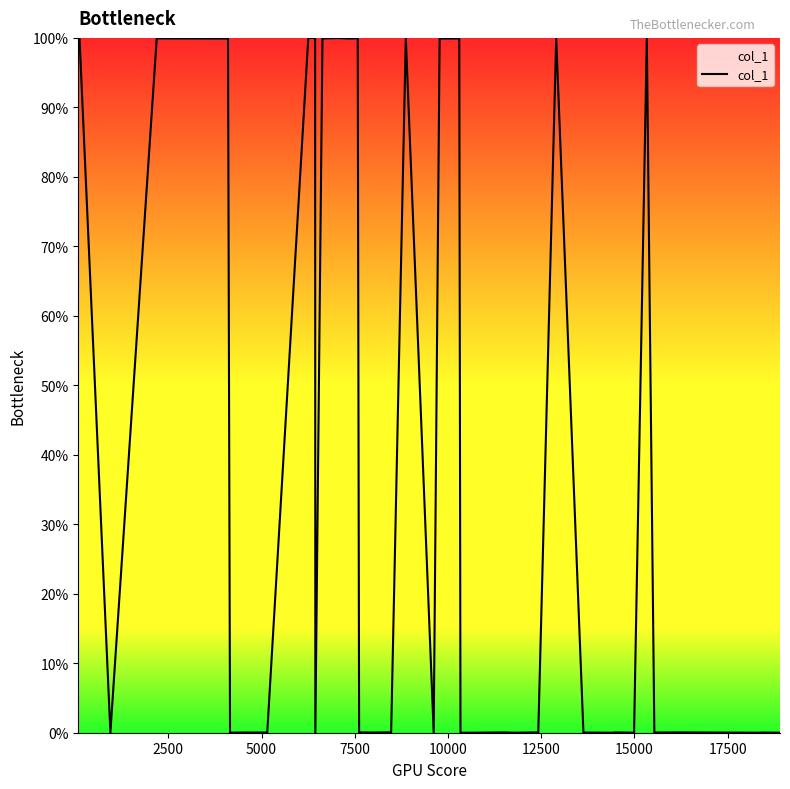

What is the maximum value shown in the chart?

100.0